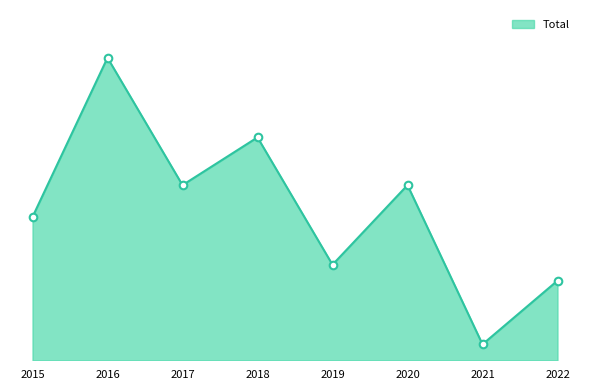

Between 2018 and 2022, which is larger?

2018